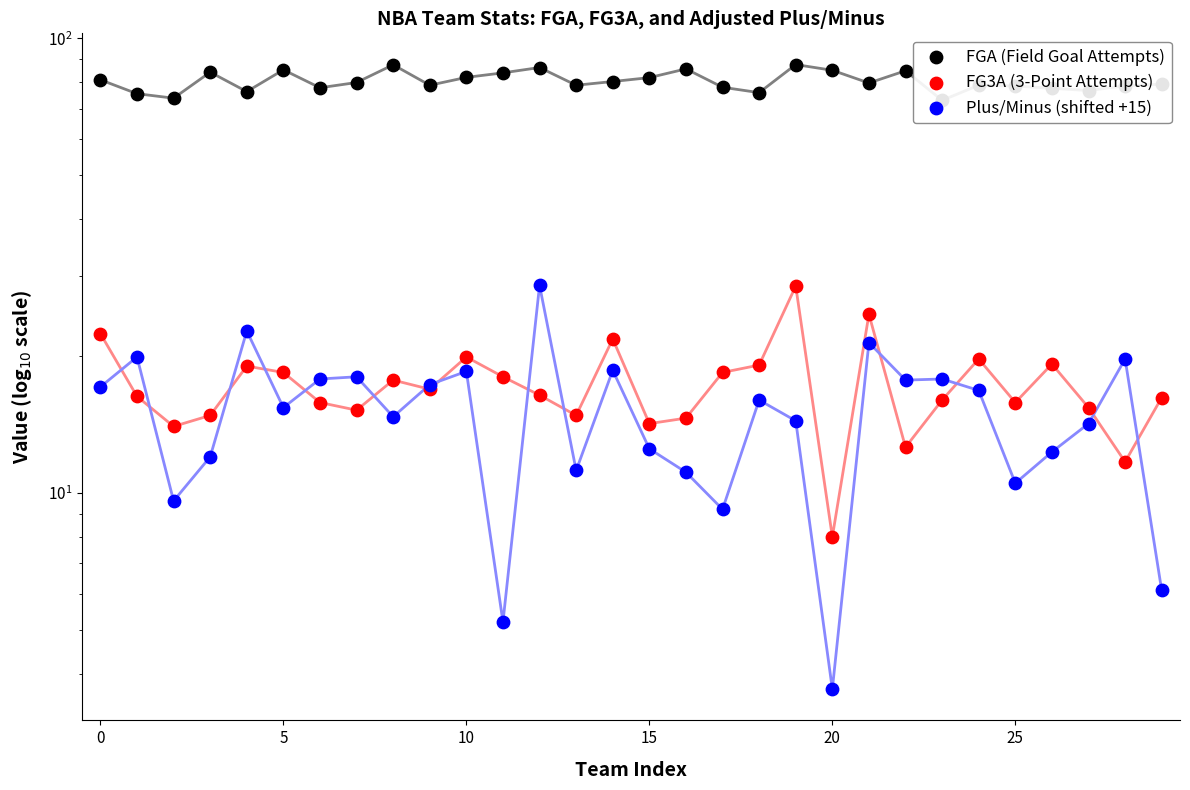

What are all the series names shown in the legend?

FGA (Field Goal Attempts), FG3A (3-Point Attempts), Plus/Minus (shifted +15)